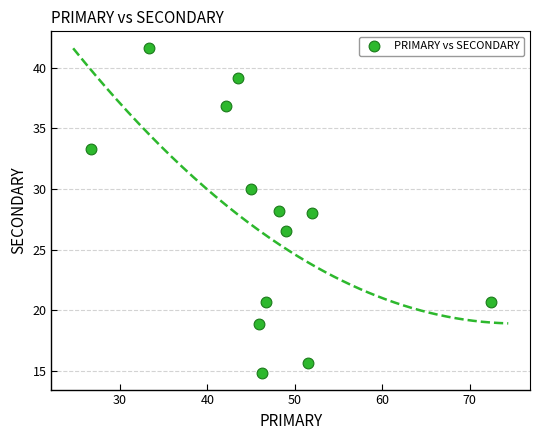

What is the range of X values (max minus min)?

45.7